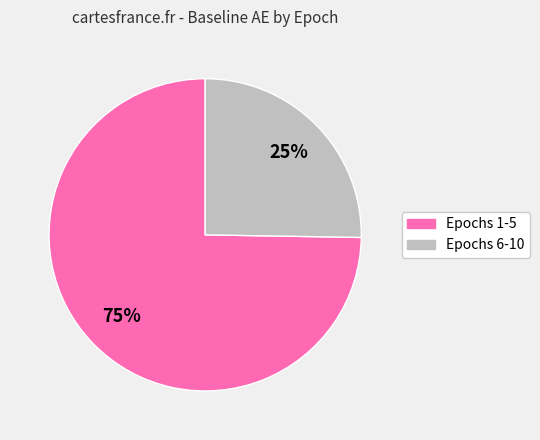

Does any single category account for the majority?

Yes